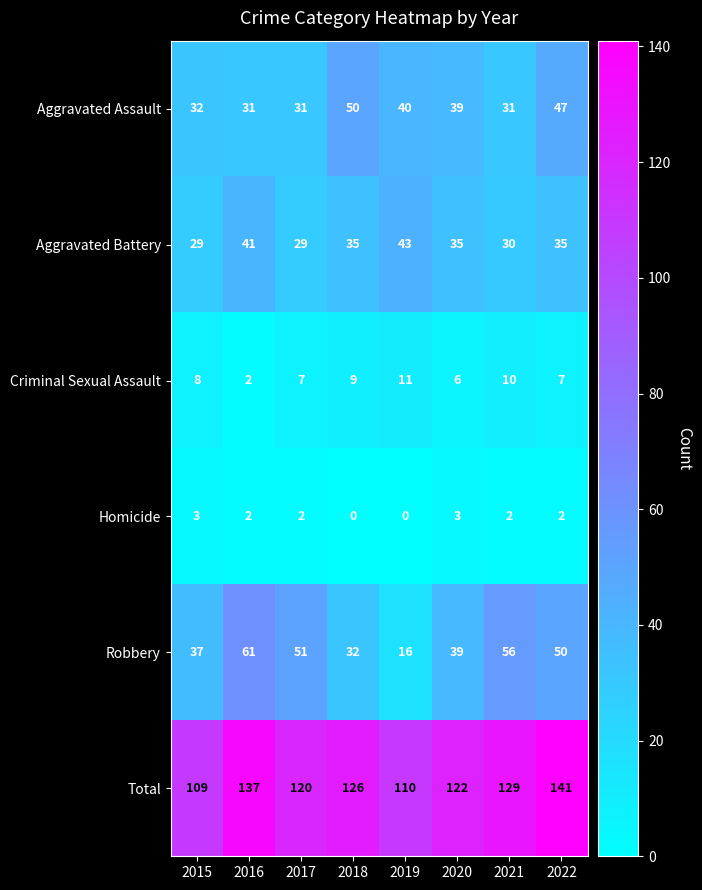

What is the difference between the highest and lowest values at 2022?

139